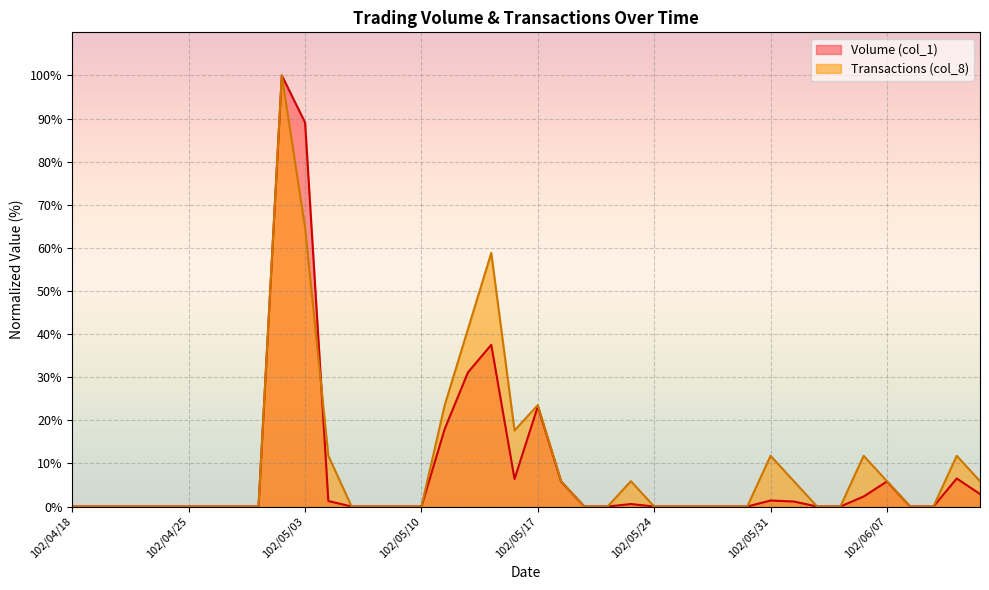

How many lines are shown in the chart?

2